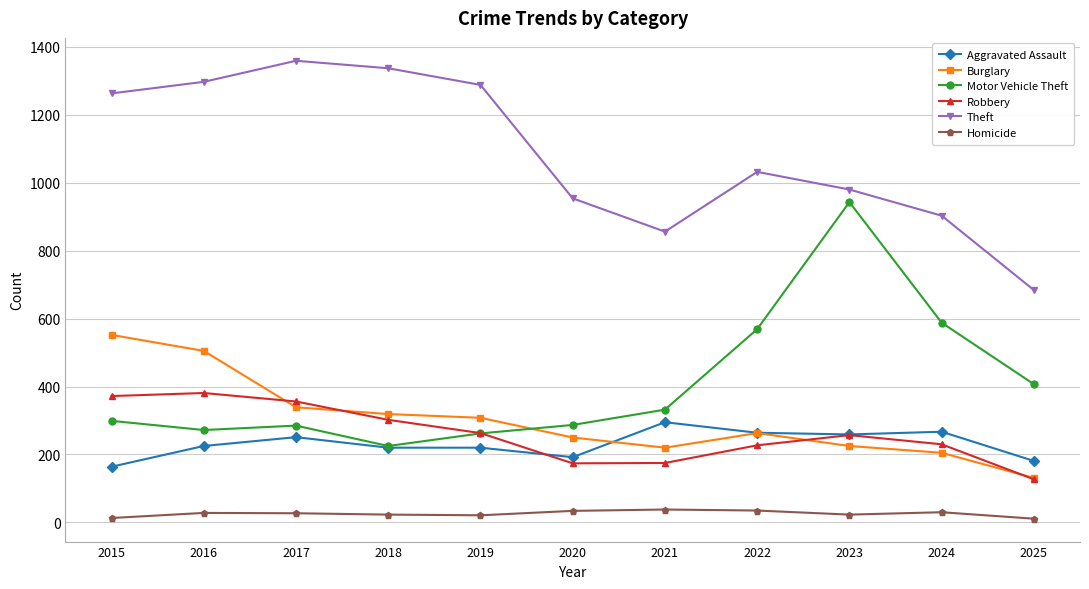

The Theft series shows 1288 at 2019. True or false?

True